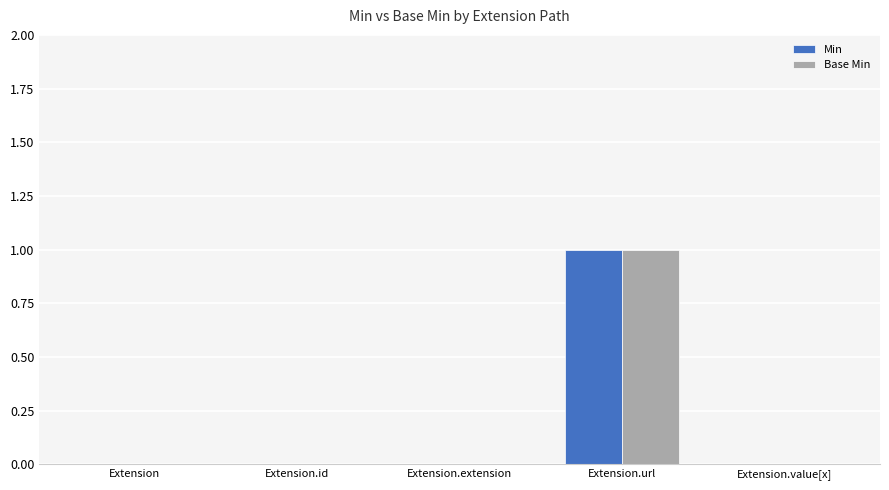

Which category has the highest value across all series?

Extension.url